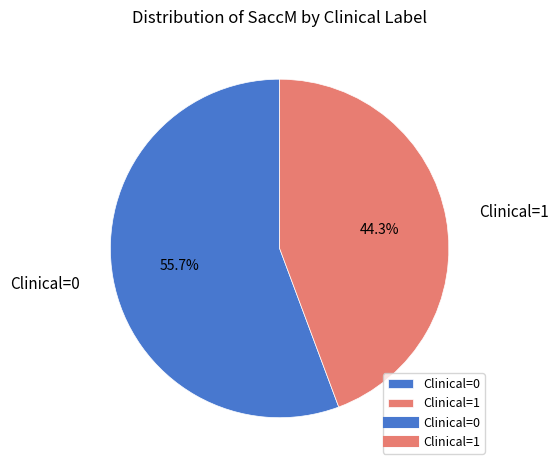

How many segments does this pie chart have?

2